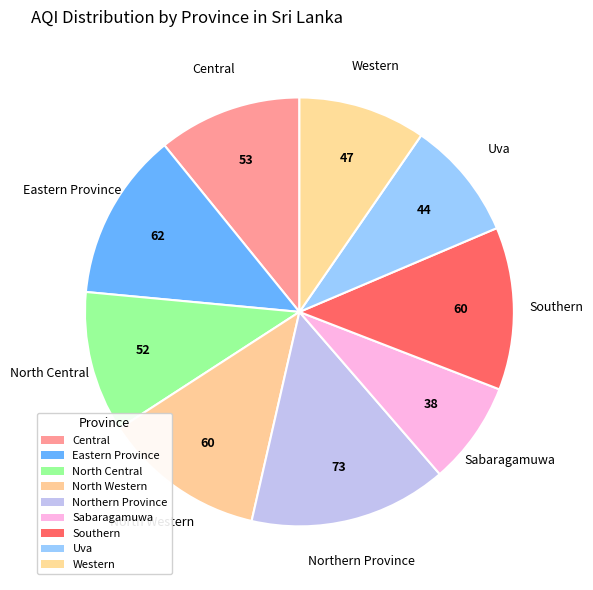

Rank the categories by value from highest to lowest.

Northern Province, Eastern Province, North Western, Southern, Central, North Central, Western, Uva, Sabaragamuwa